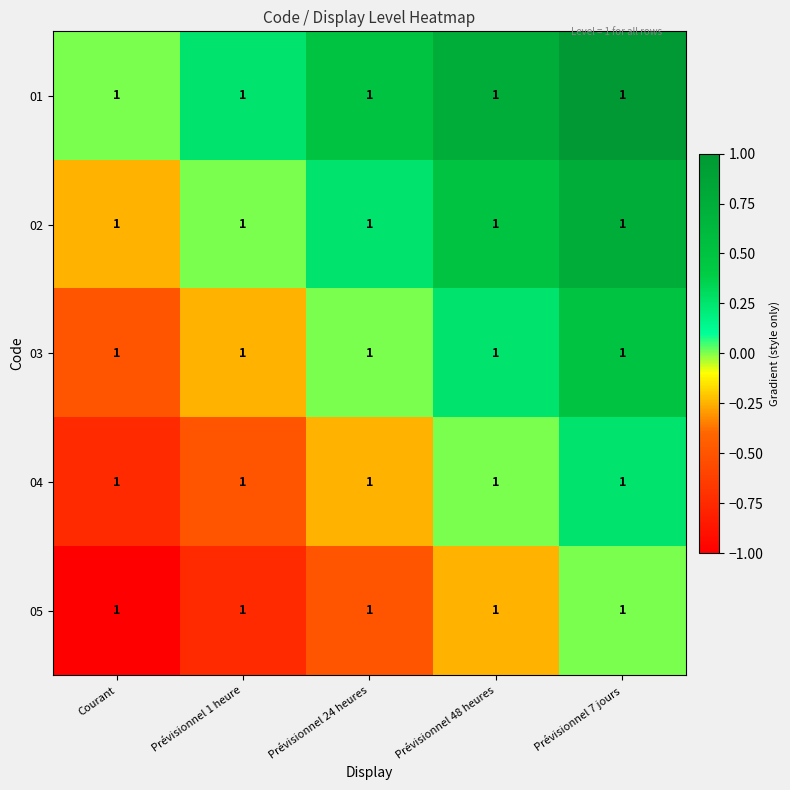

Count the number of data series in this chart.

5